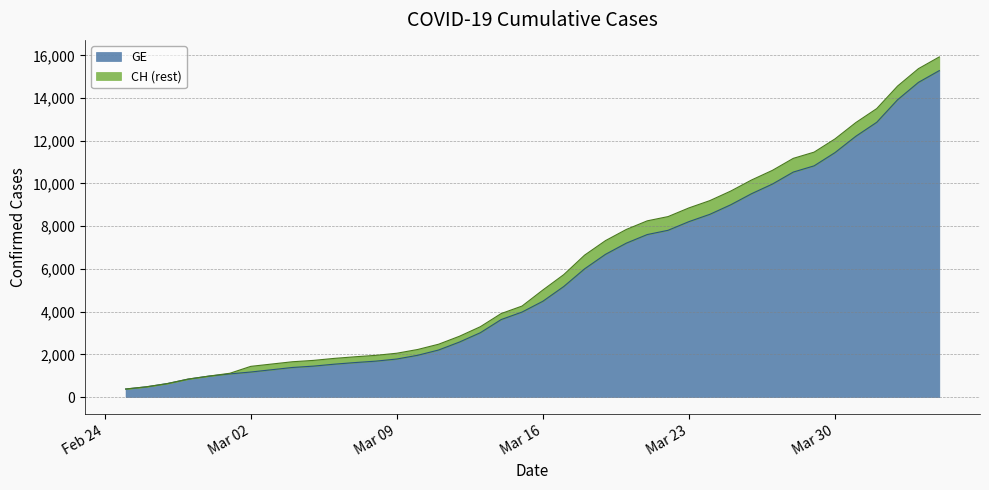

What is the maximum value shown in the chart?

15926